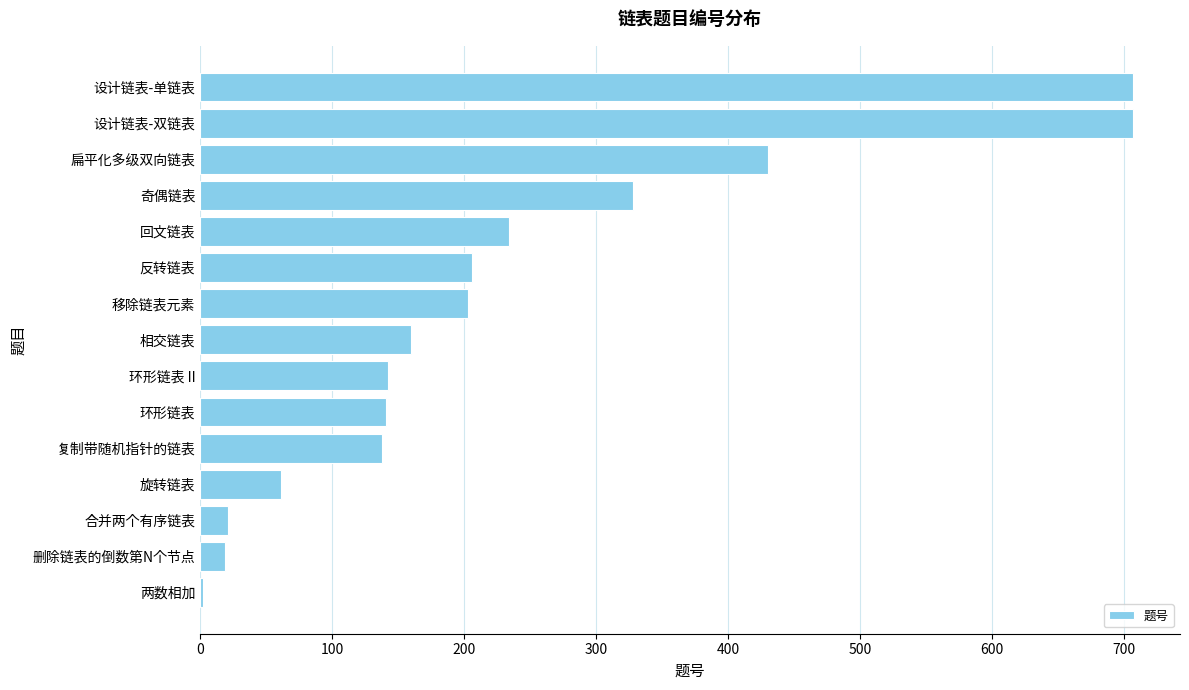

Is it true that the value at 回文链表 is 99?

False